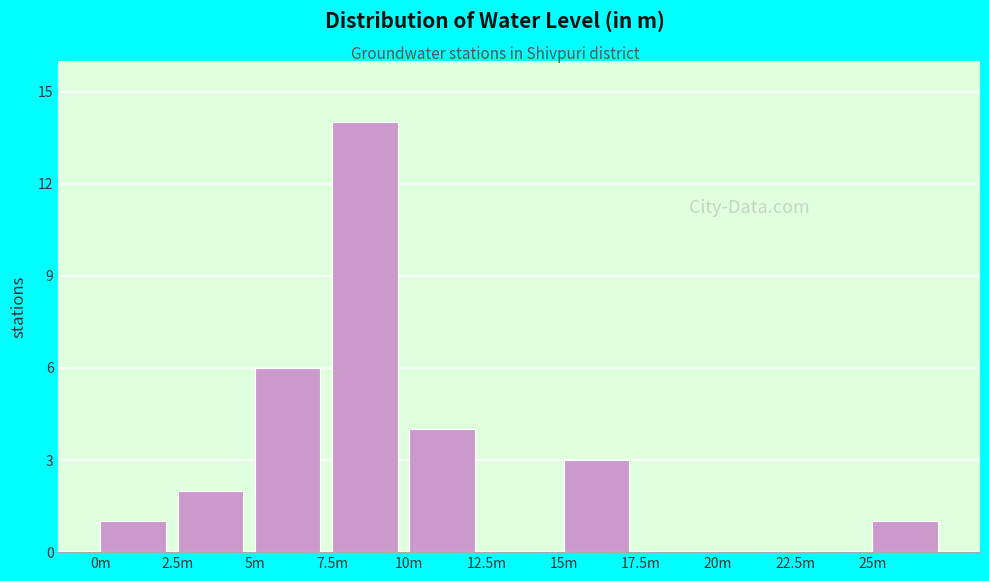

Reading left to right, list all the values displayed in this chart.

0m=1	2.5m=2	5m=6	7.5m=14	10m=4	12.5m=0	15m=3	17.5m=0	20m=0	22.5m=0	25m=1